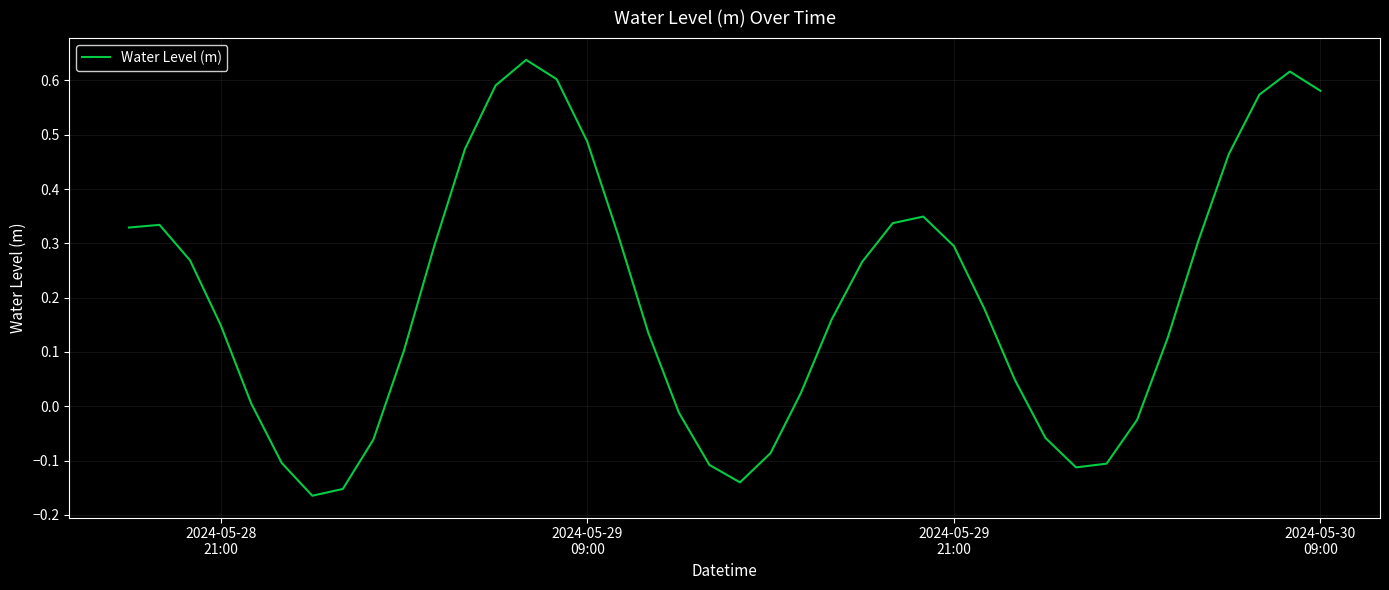

What is the difference between the second highest and minimum values?

0.8